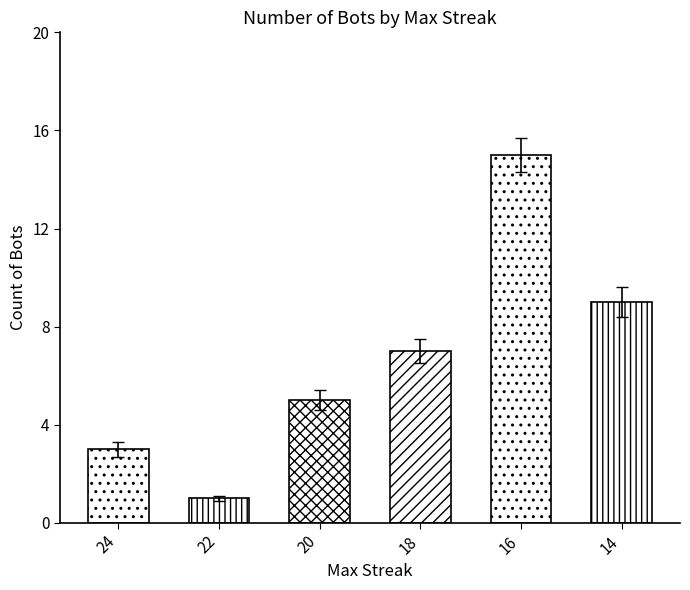

Reading right to left, list all the values displayed in this chart.

9	15	7	5	1	3